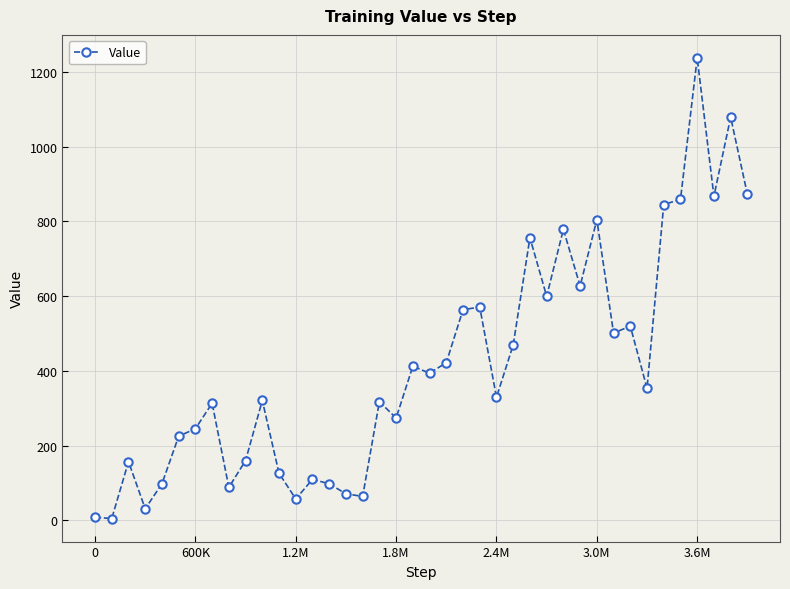

What is the maximum value shown in the chart?

1237.7